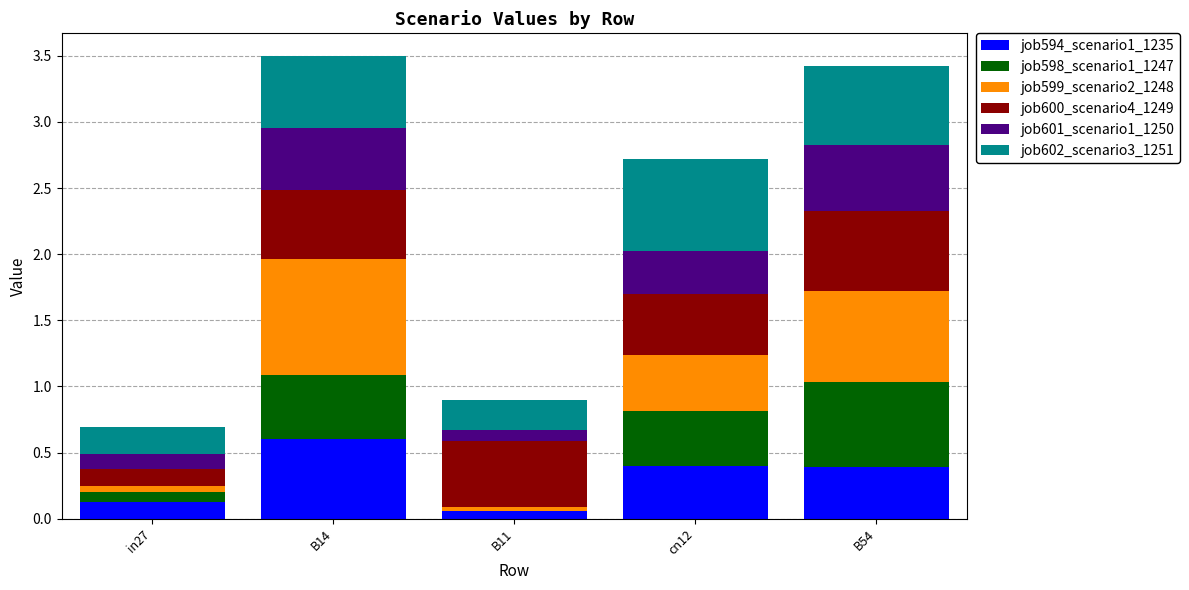

What is the sum of all job594_scenario1_1235 values?

1.6